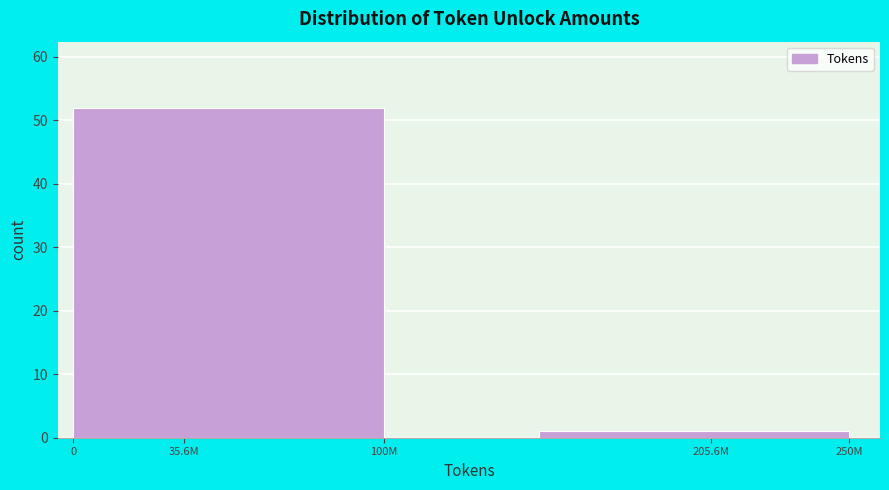

Reading left to right, extract all data points from this chart.

35.6M=52	100M=0	205.6M=1